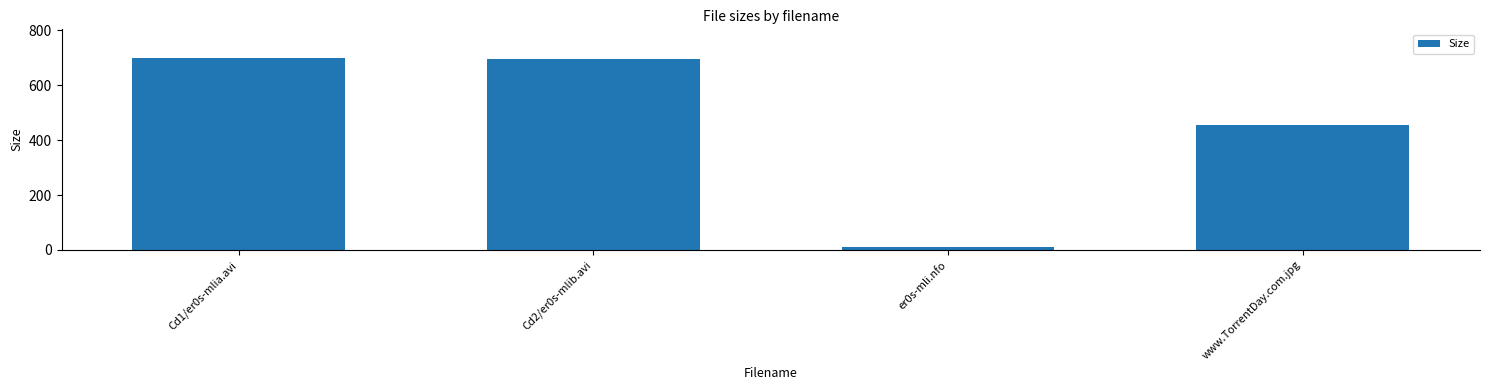

What is the ratio of the value at Cd2/er0s-mlib.avi to the value at www.TorrentDay.com.jpg?

1.5